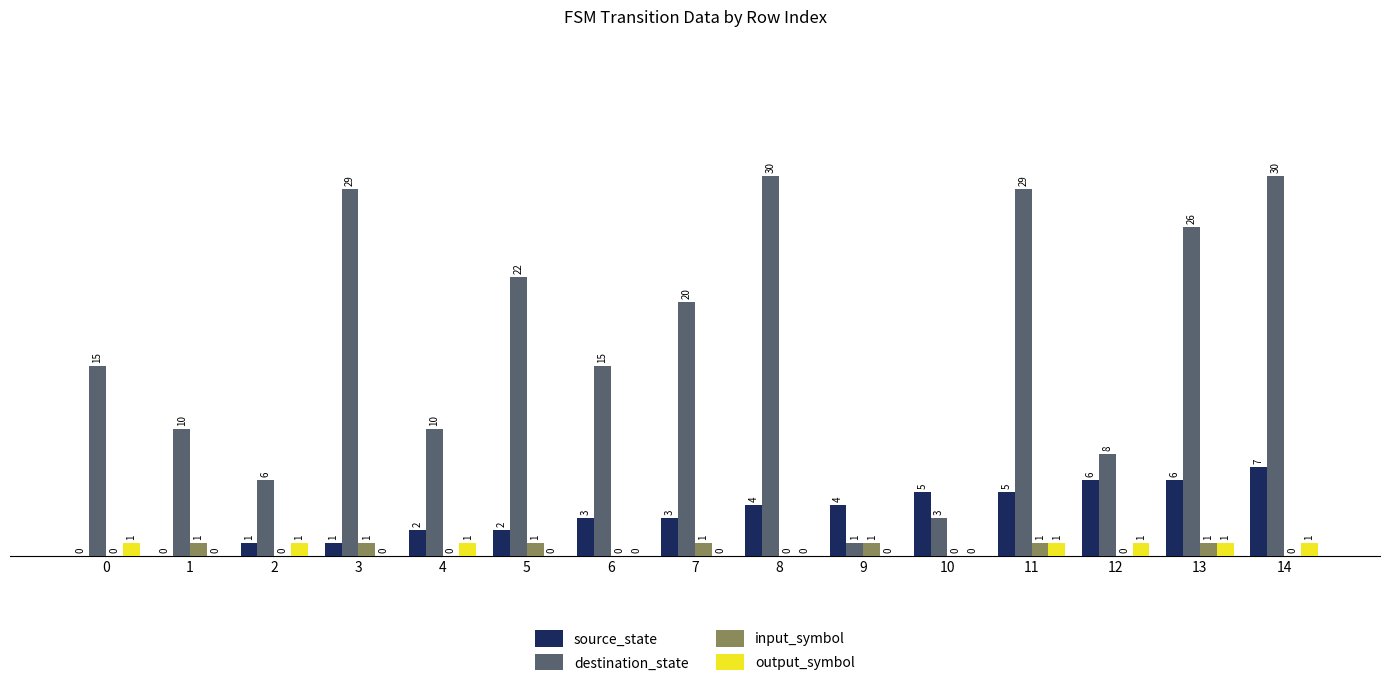

The output_symbol series shows 1 at 14. True or false?

True